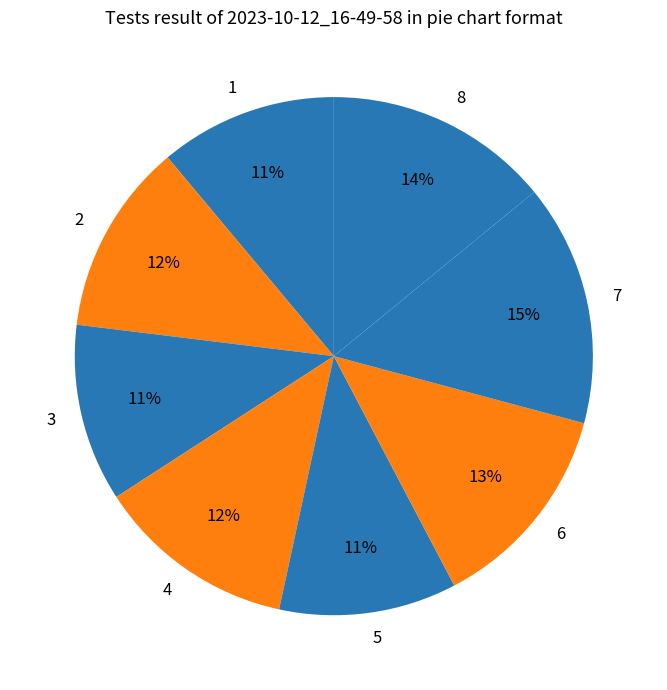

What is the largest slice in the pie chart?

7